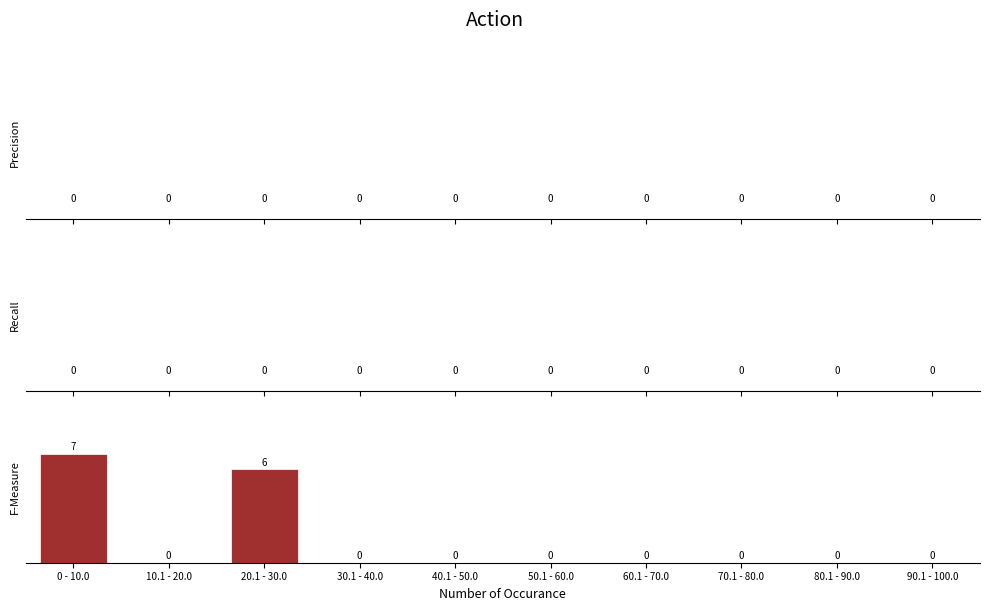

Reading left to right, what are all the values shown in this chart?

0 - 10.0=7	10.1 - 20.0=0	20.1 - 30.0=6	30.1 - 40.0=0	40.1 - 50.0=0	50.1 - 60.0=0	60.1 - 70.0=0	70.1 - 80.0=0	80.1 - 90.0=0	90.1 - 100.0=0